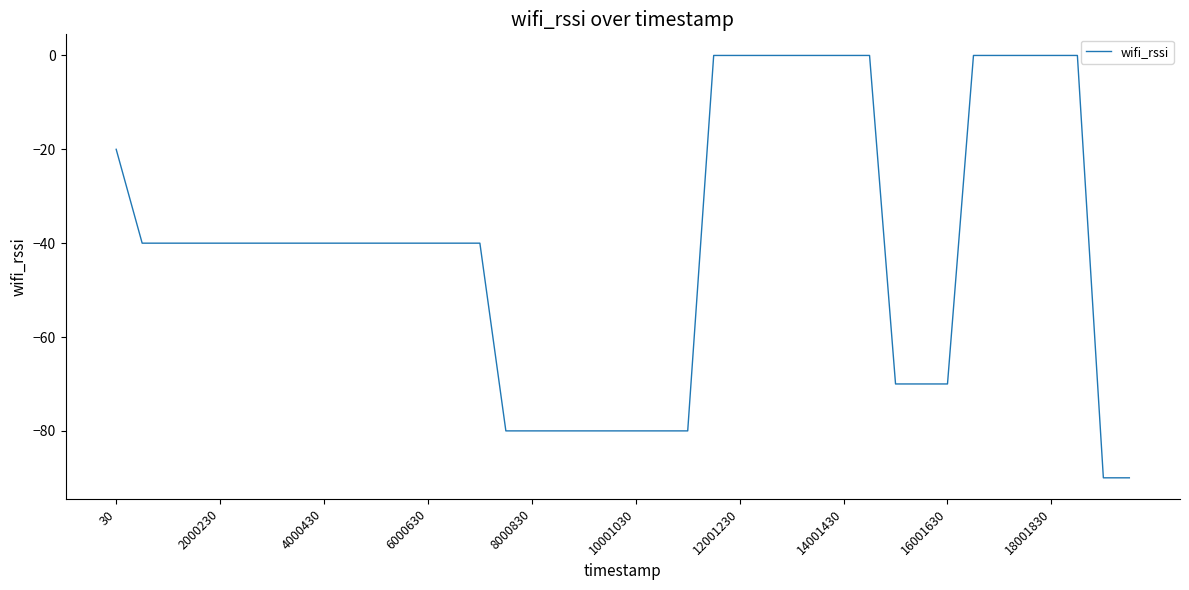

What is the difference between the maximum and minimum values?

90